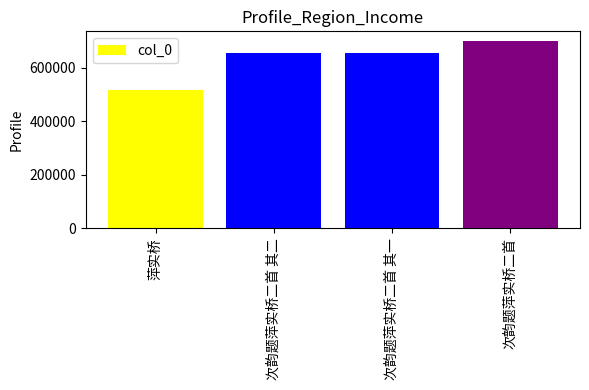

What is the average value?

633298